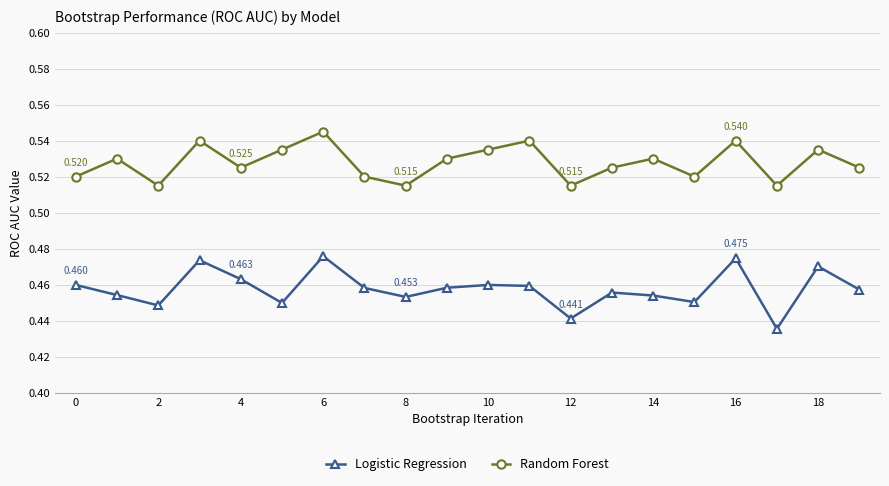

List the series in order of their peak value, highest first.

Random Forest, Logistic Regression